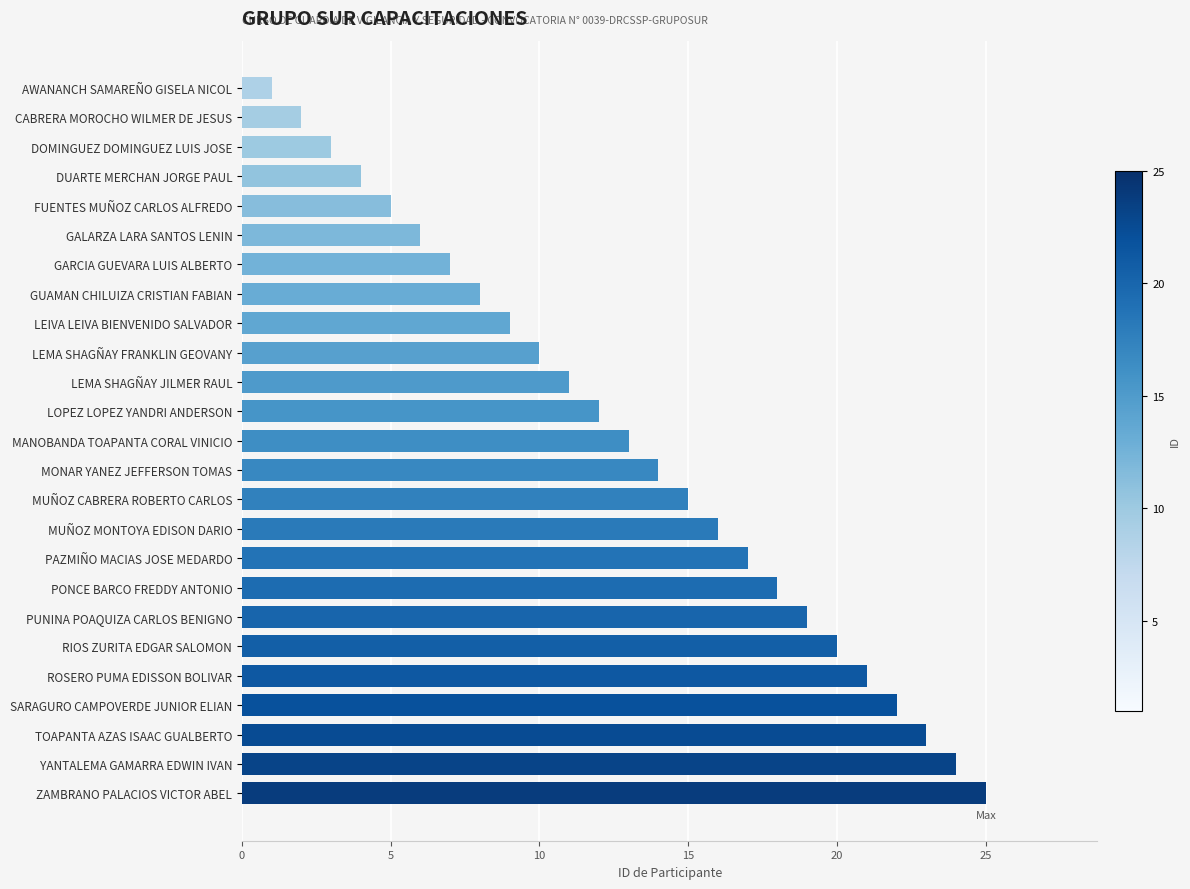

What is the average value?

13